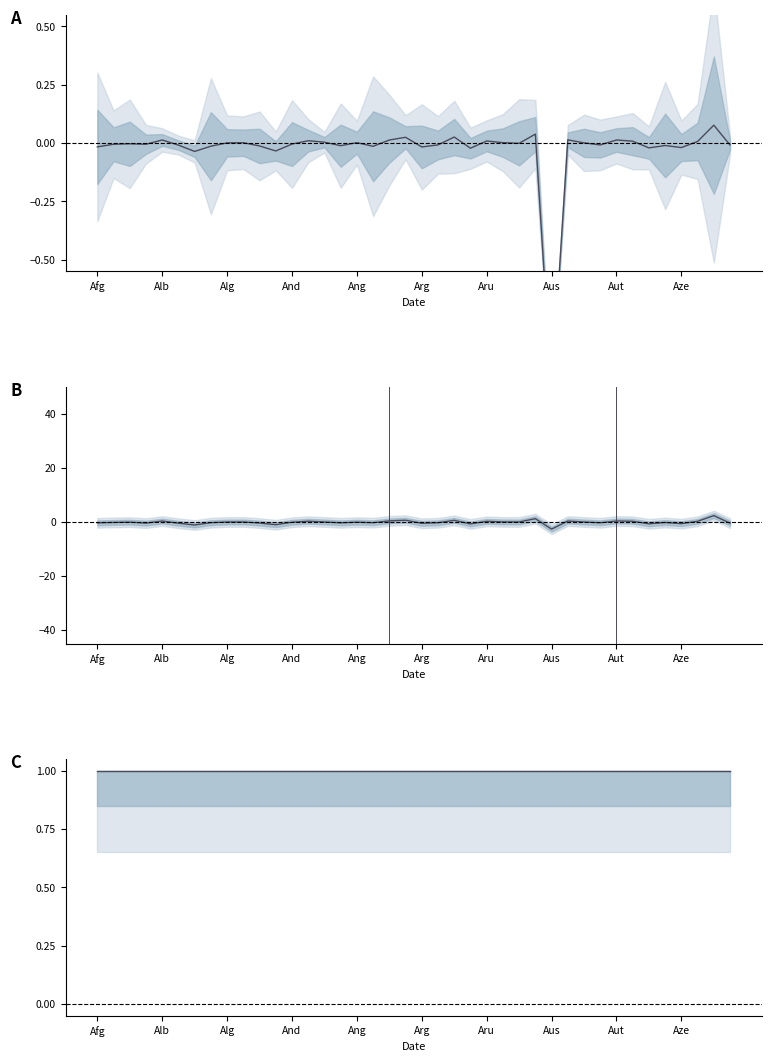

Does the chart display data point markers on the line(s)?

No